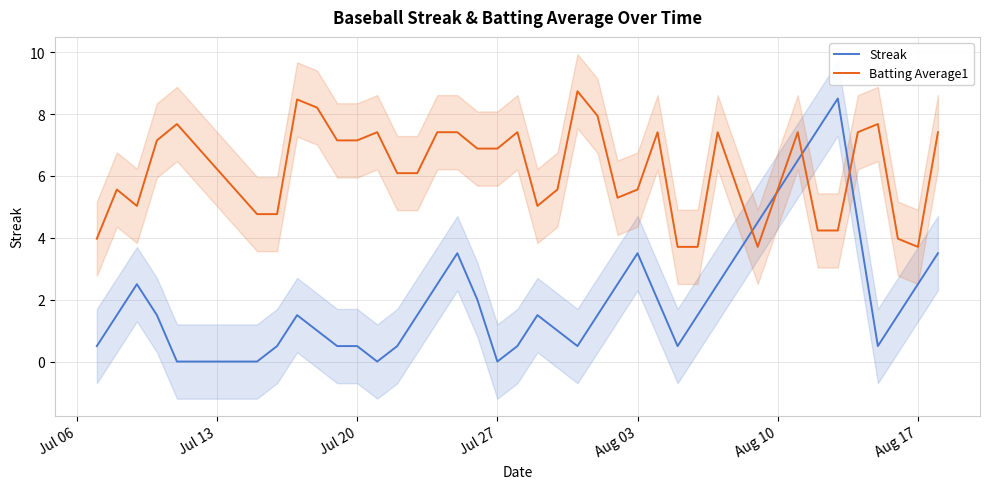

At how many categories does at least one series exceed 6?

24